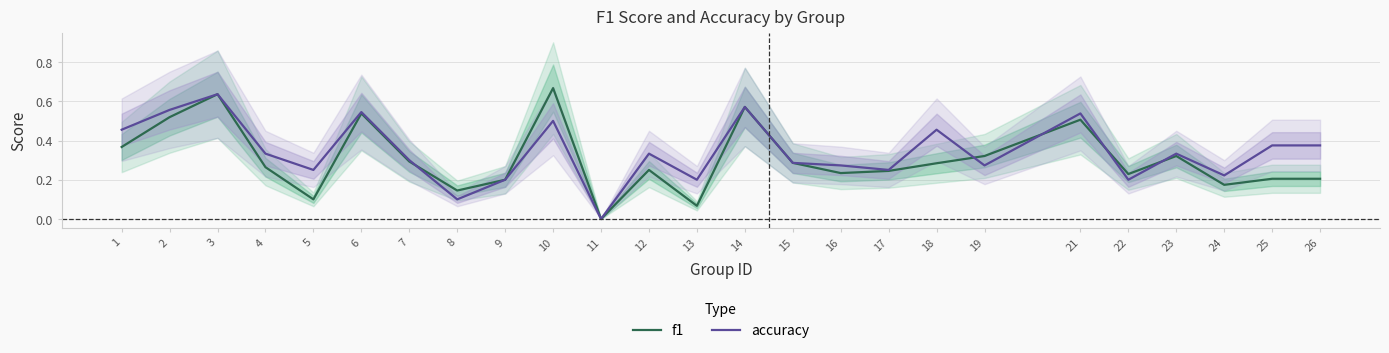

How many lines are shown in the chart?

2